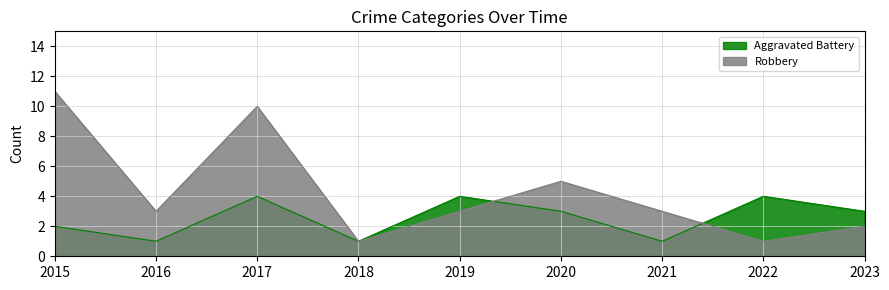

True or false: Aggravated Battery and Robbery intersect in this chart.

True